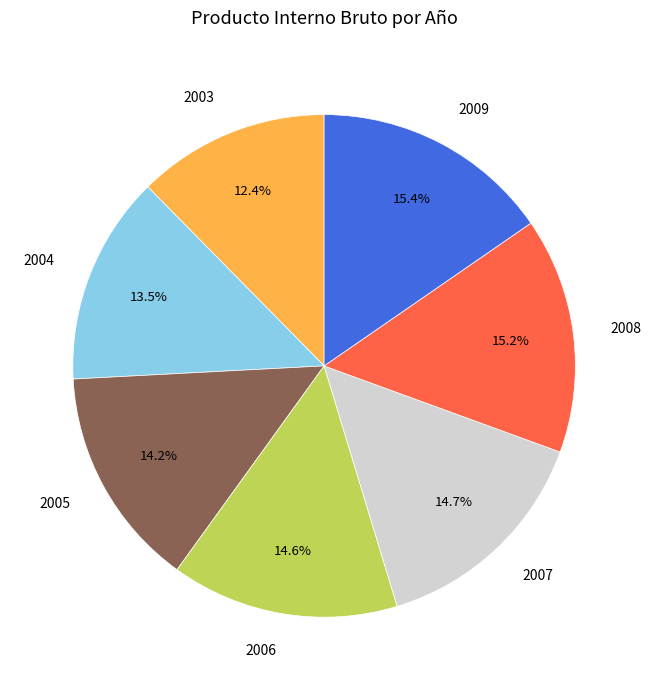

What is the smallest slice in the pie chart?

2003